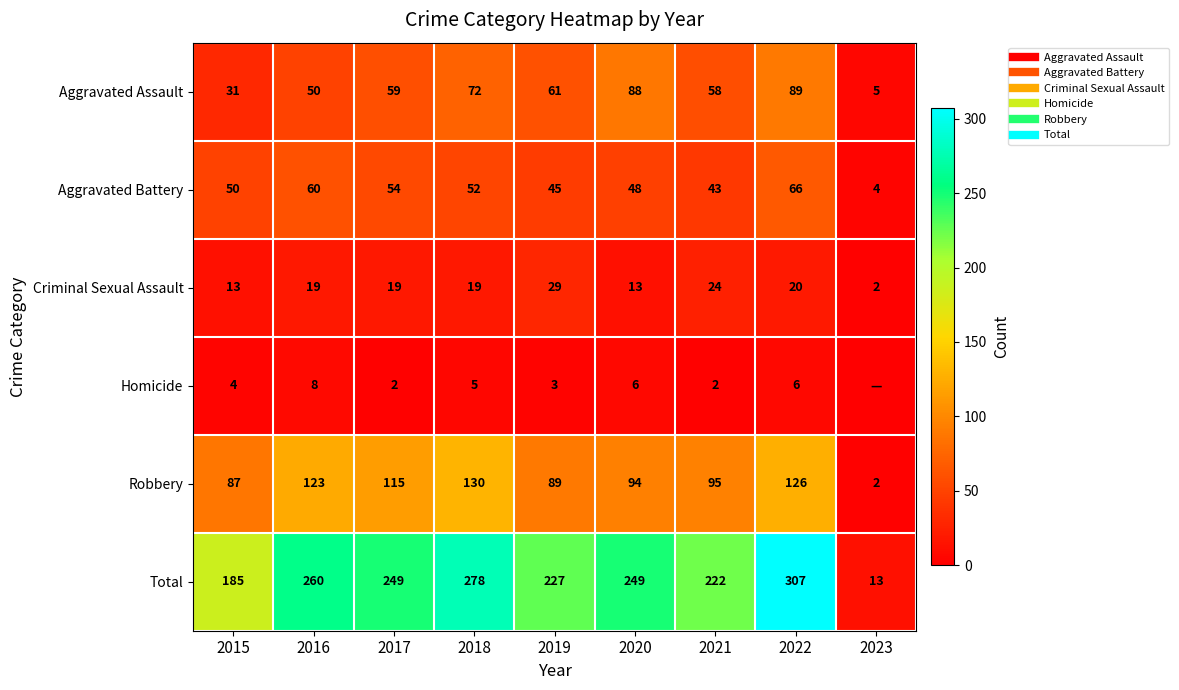

What is the sum of the Aggravated Assault values at 2023 and 2021?

63